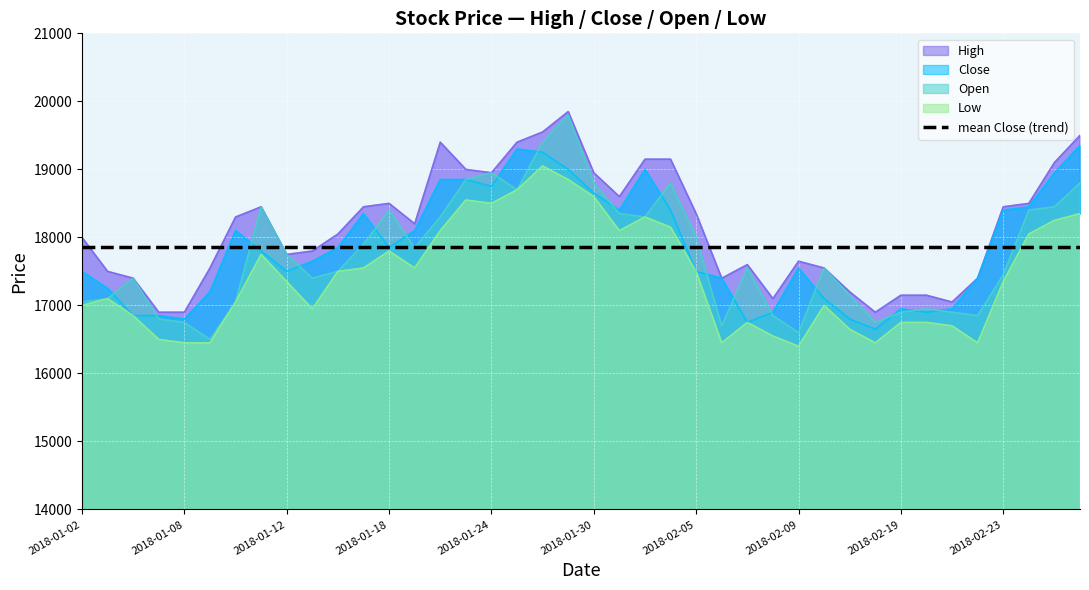

What position from the right is 2018-01-24?

24